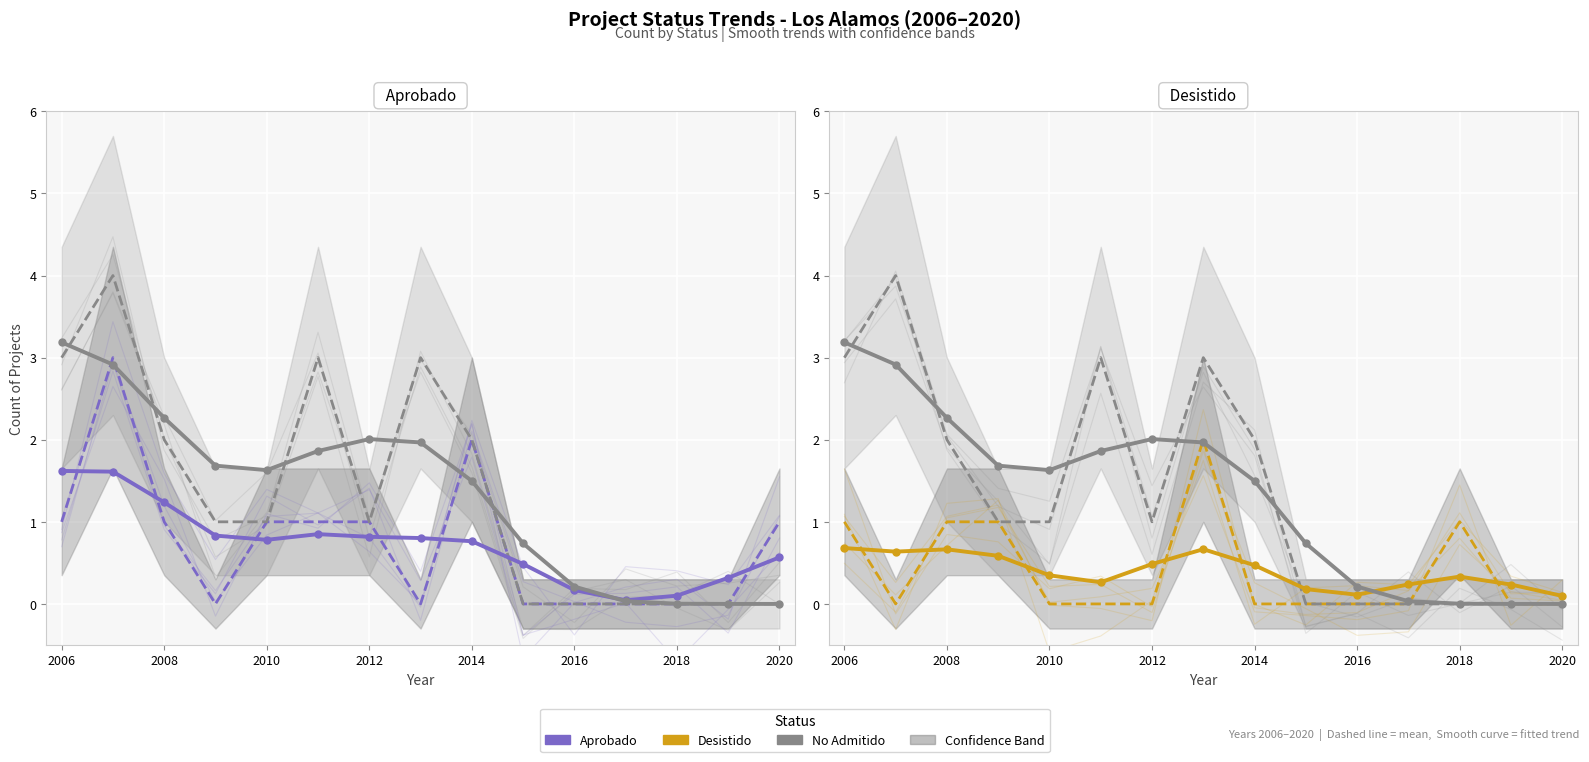

Rank the series at 9 from highest to lowest value.

No Admitido, Aprobado, Desistido